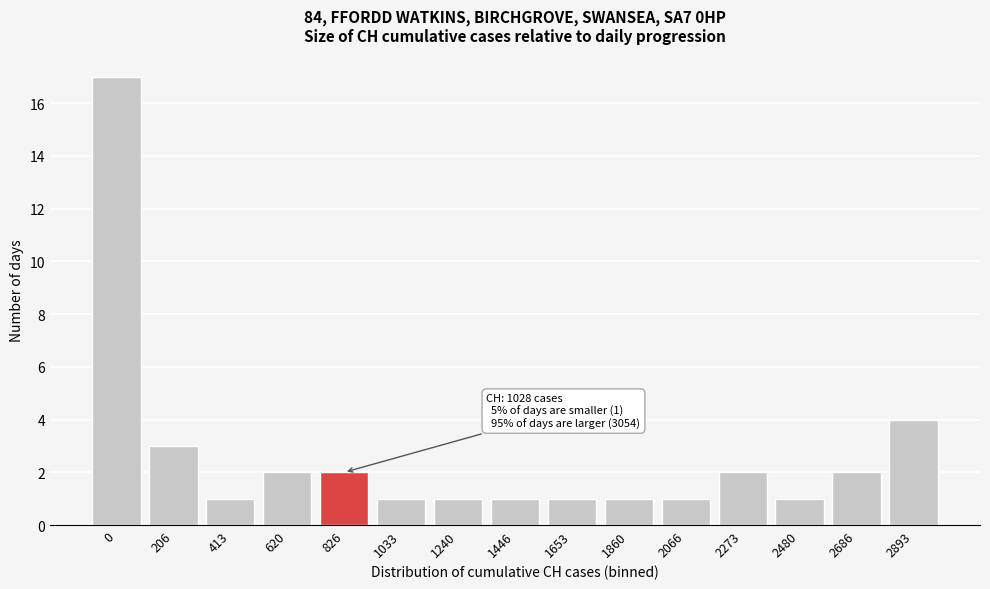

Reading left to right, list all the values displayed in this chart.

0=17	206=3	413=1	620=2	826=2	1033=1	1240=1	1446=1	1653=1	1860=1	2066=1	2273=2	2480=1	2686=2	2893=4